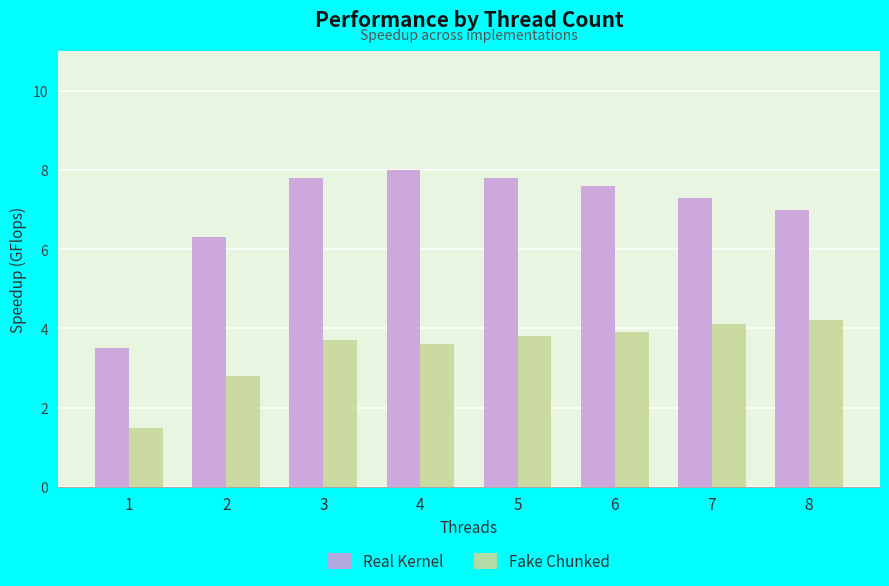

What is the approximate value of Fake Chunked at 7?

4.1